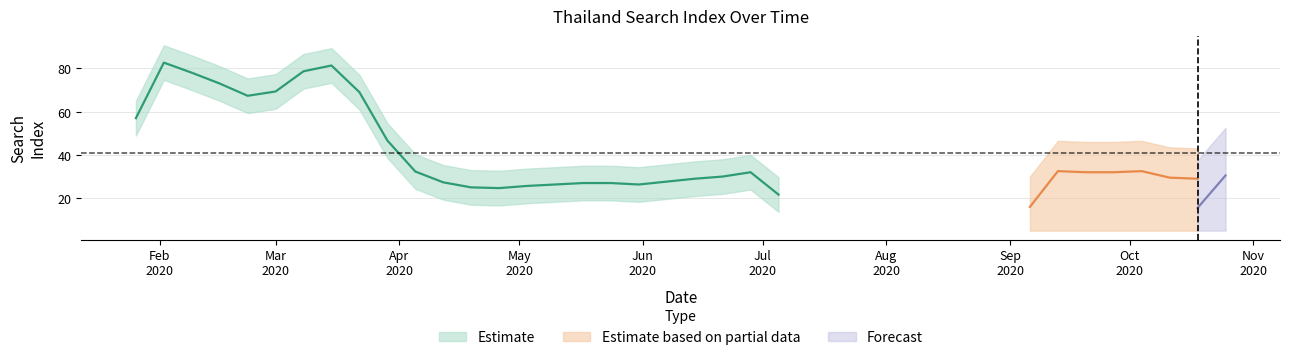

At which label is the value closest to 62?

2020-03-01